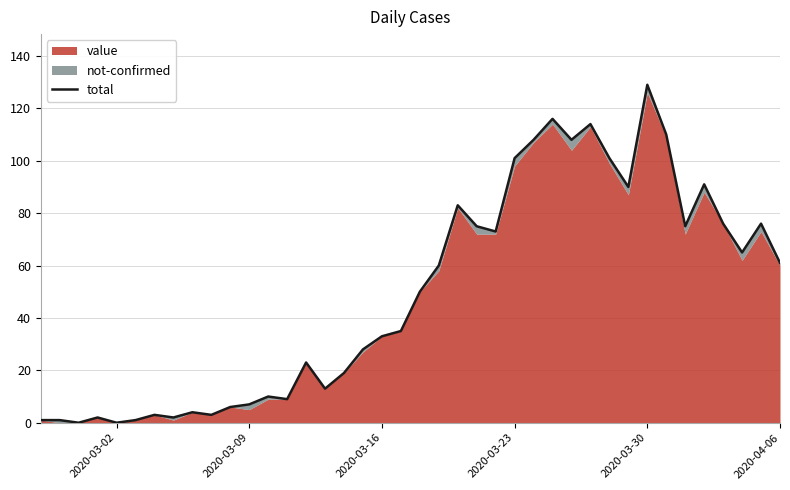

The value at 22 is 131. True or false?

False